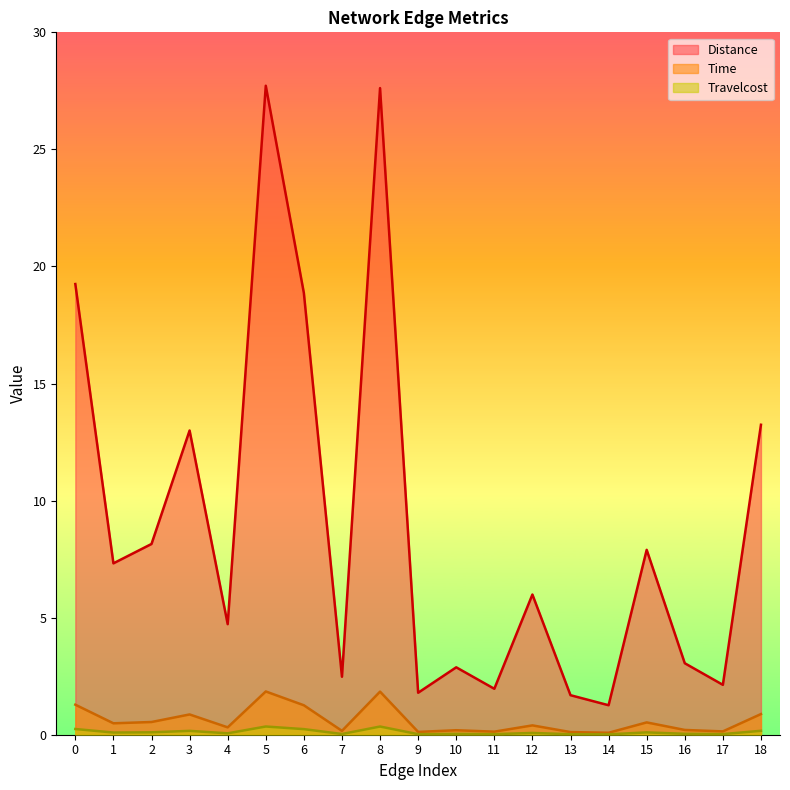

True or false: Distance and Time intersect in this chart.

False